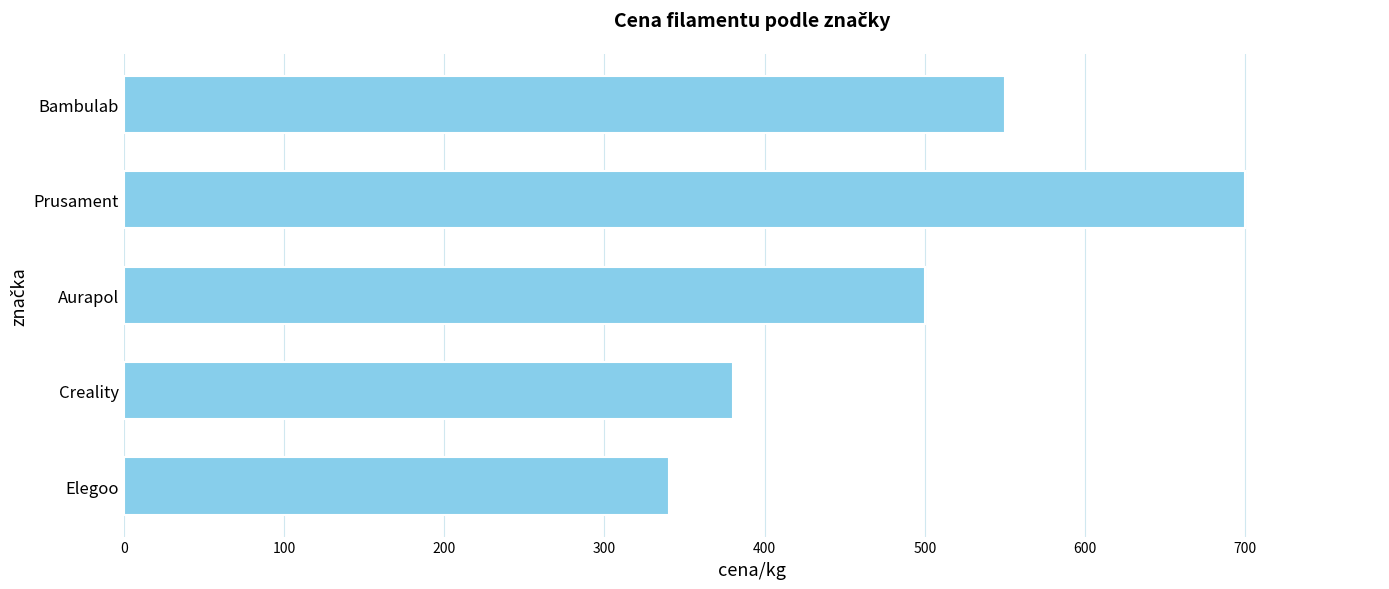

Which category has the lowest value across all series?

Elegoo